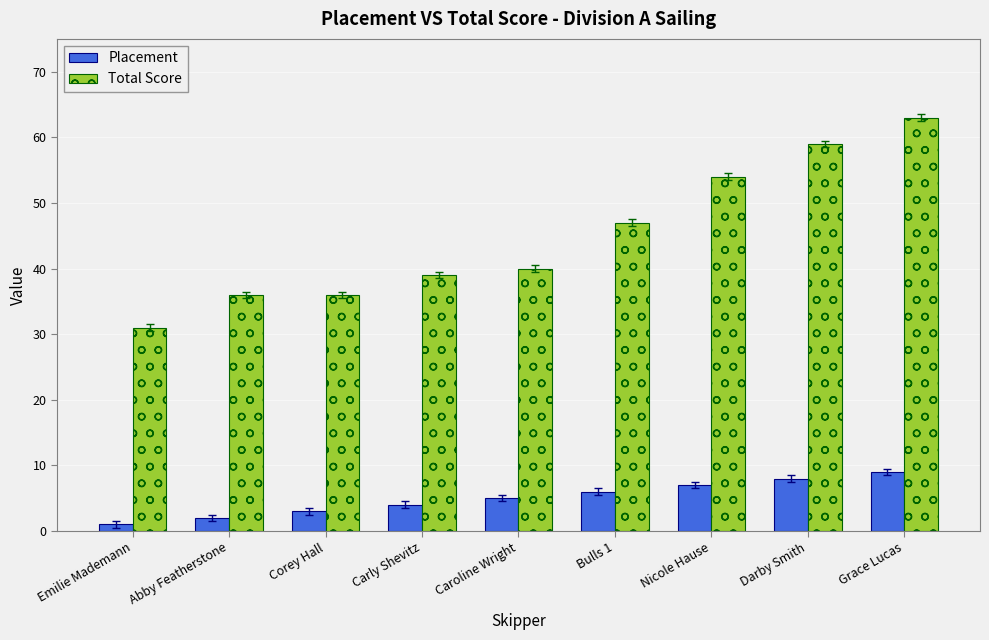

Which category has the highest value in the Placement series?

Grace Lucas